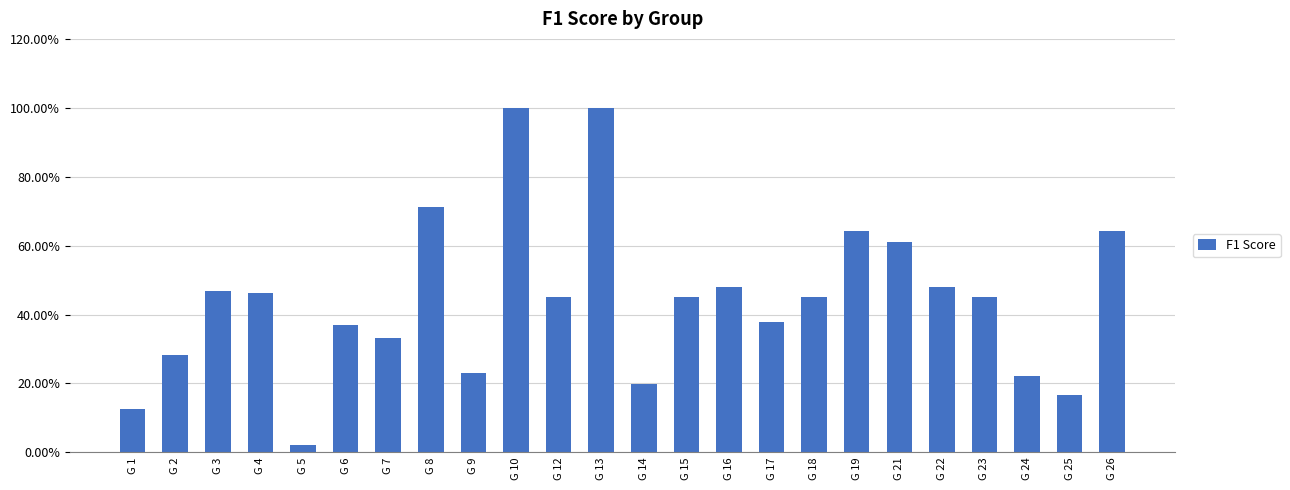

What is the maximum value shown in the chart?

1.0